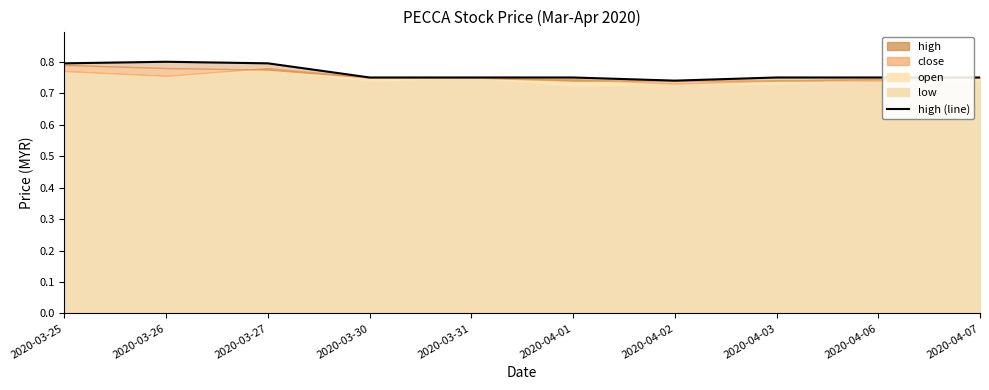

Is it true that the value at 2020-03-31 is 1.3?

False